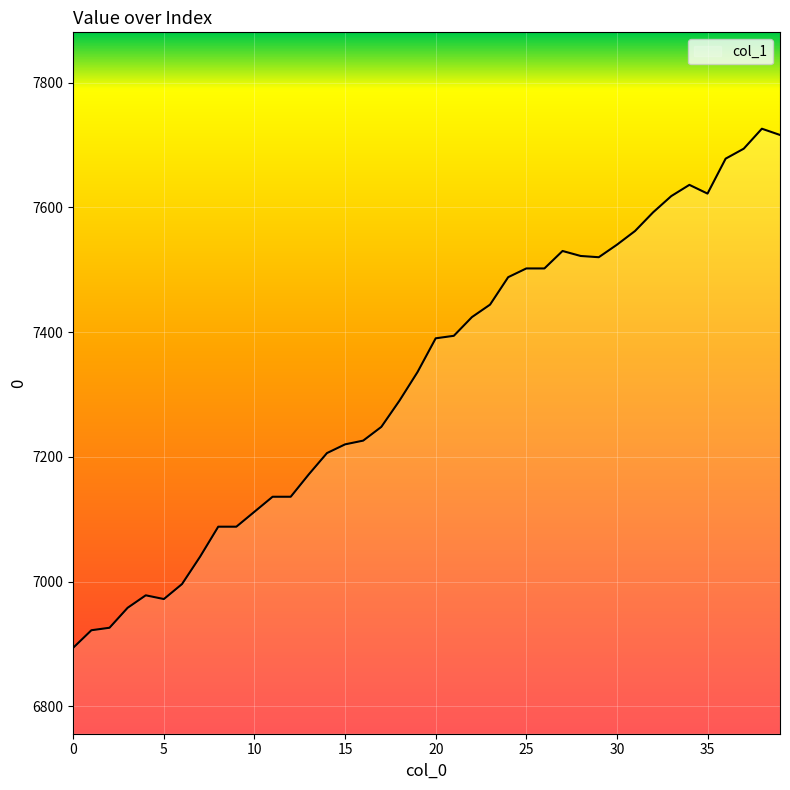

What is the difference between the maximum and minimum values?

832